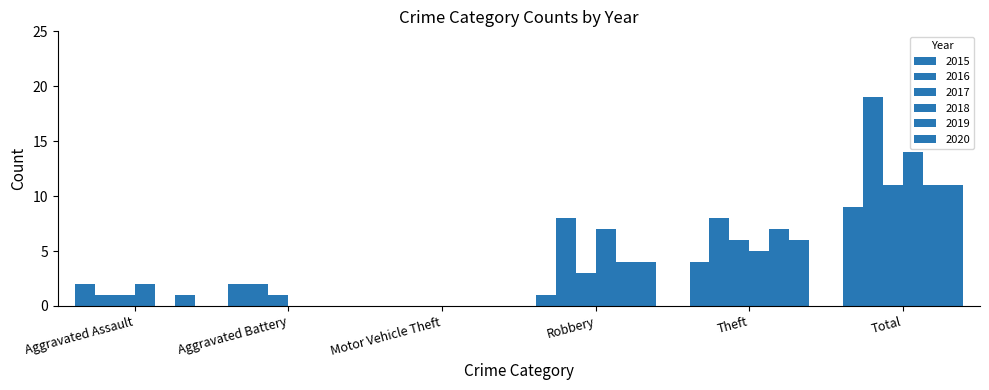

What position from the right is Aggravated Battery?

5